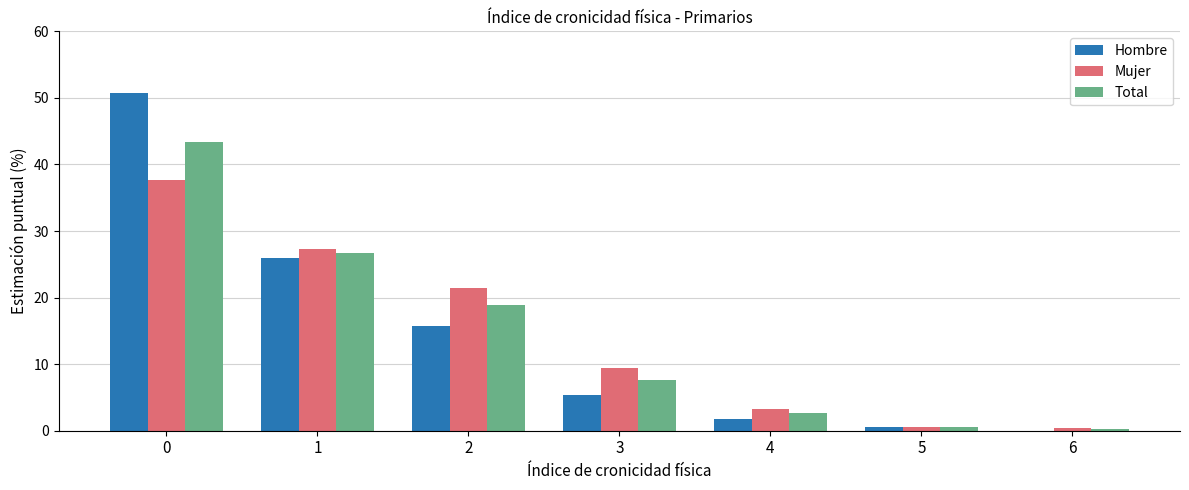

Where is Hombre nearest to the value 25?

1